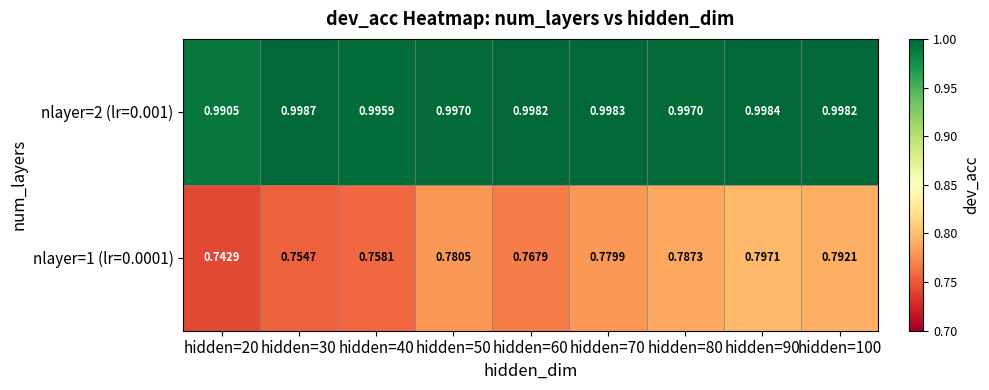

Is the value of nlayer=2 (lr=0.001) at hidden=20 greater than the value of nlayer=1 (lr=0.0001) at hidden=60?

Yes